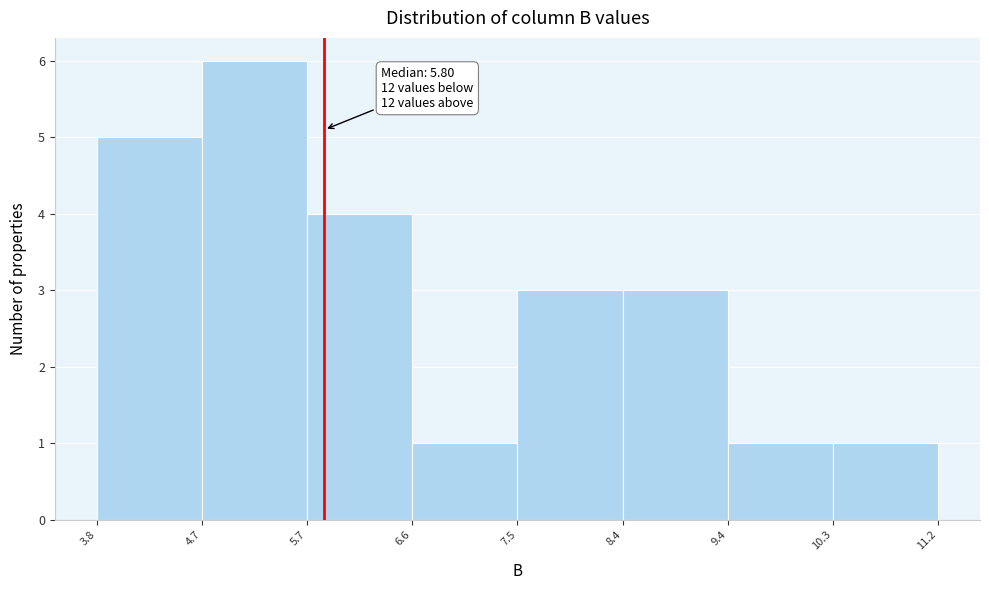

Which range on the x-axis has the tallest bar?

4.7 to 5.7